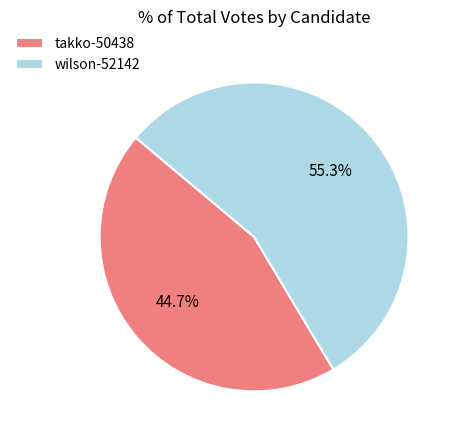

The takko-50438 slice represents 31% of the pie. True or false?

False